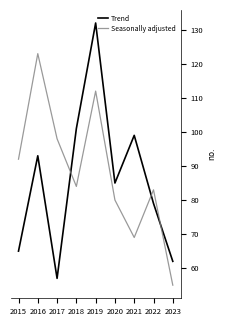

The value of Seasonally adjusted at 2021 is 110. True or false?

False